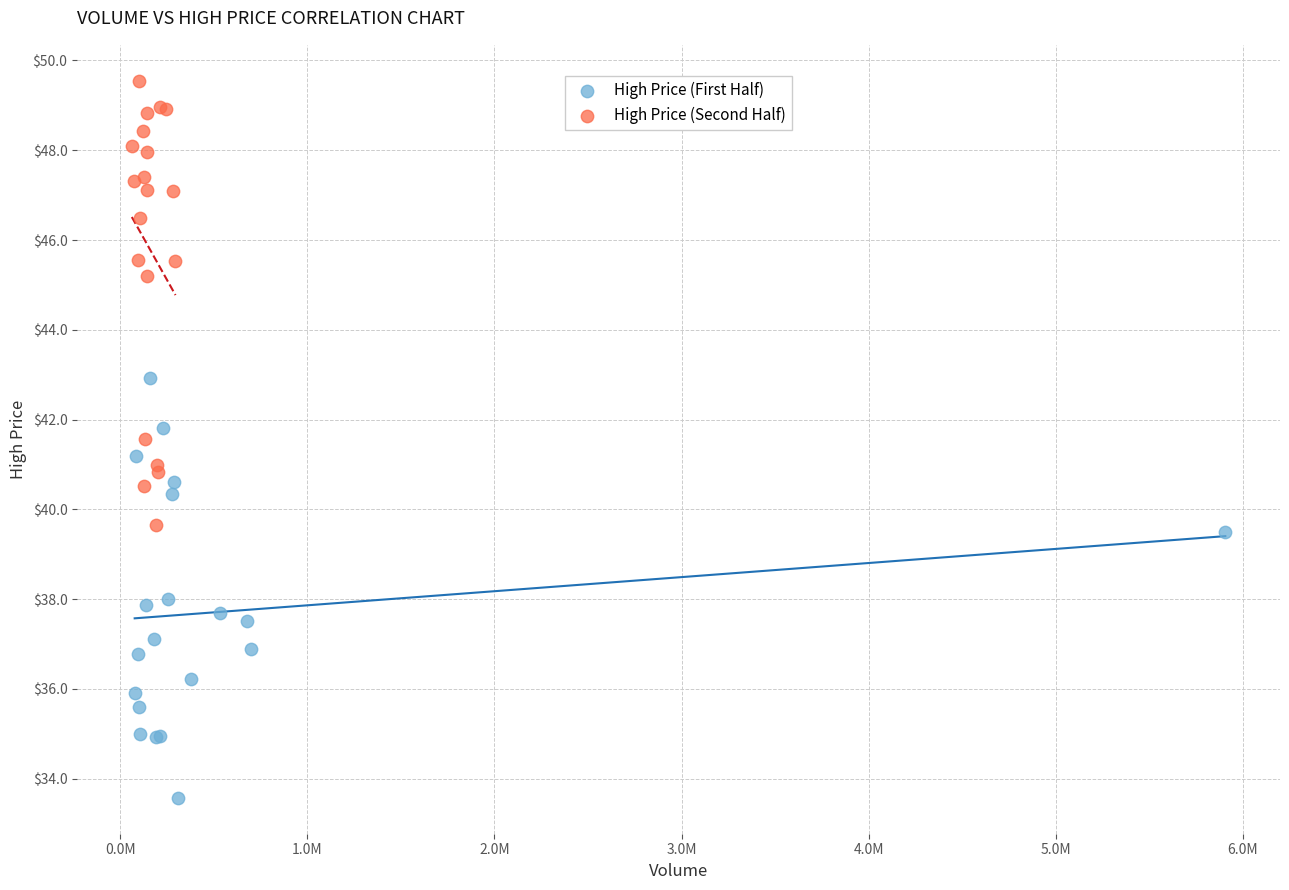

Which series contains the lowest Y value?

High Price (First Half)